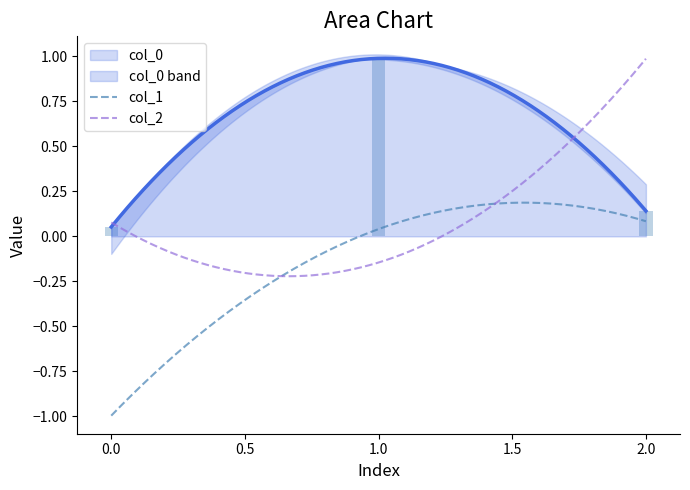

Is it true that col_2 equals 1.0 at 2?

True